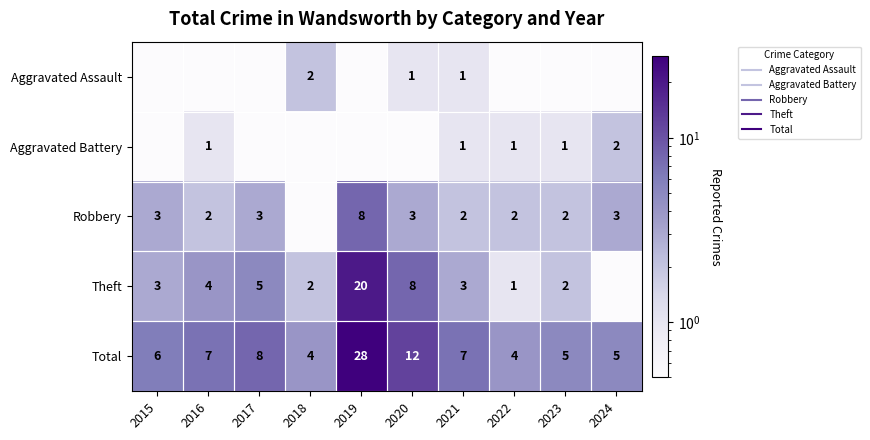

The Aggravated Battery series shows 0.3 at 2016. True or false?

False